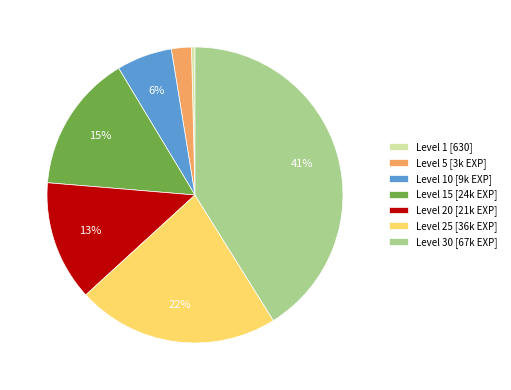

Rank the categories by value from lowest to highest.

Level 1 [630], Level 5 [3k EXP], Level 10 [9k EXP], Level 20 [21k EXP], Level 15 [24k EXP], Level 25 [36k EXP], Level 30 [67k EXP]